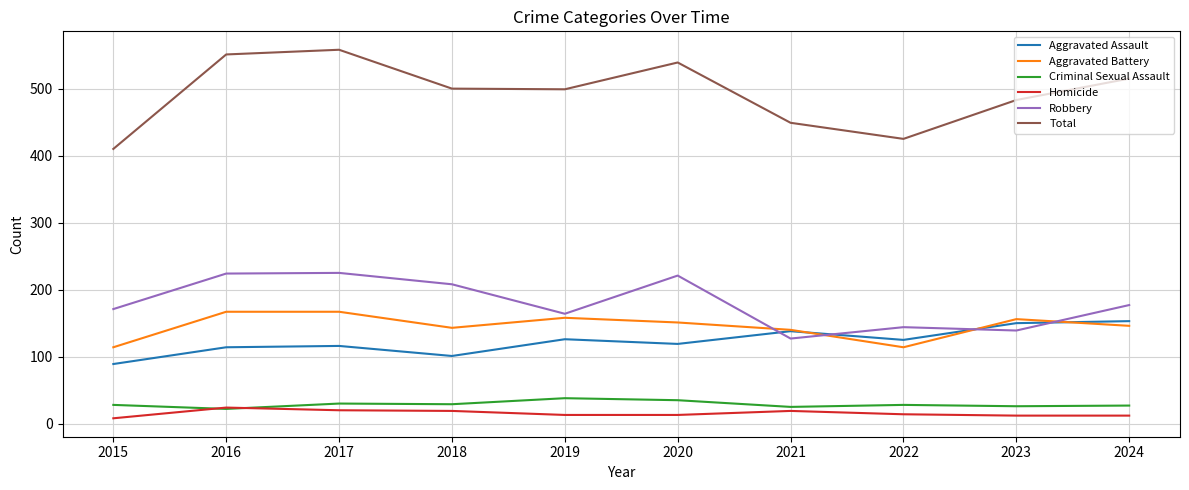

Rank the series by their maximum value, from lowest to highest.

Homicide, Criminal Sexual Assault, Aggravated Assault, Aggravated Battery, Robbery, Total